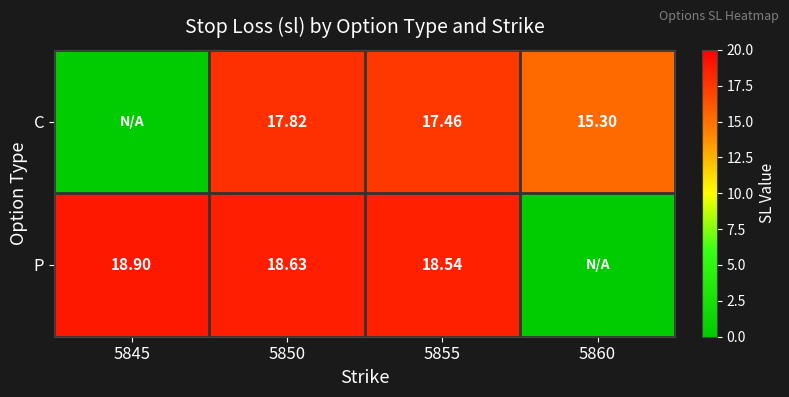

Between 5850 and 5855, which series saw the biggest shift?

C